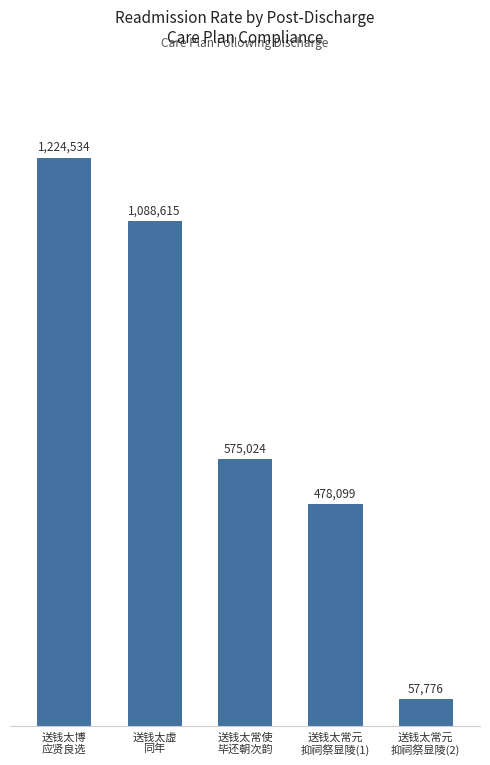

What position from the left is 送钱太常元
抑祠祭显陵(1)?

4